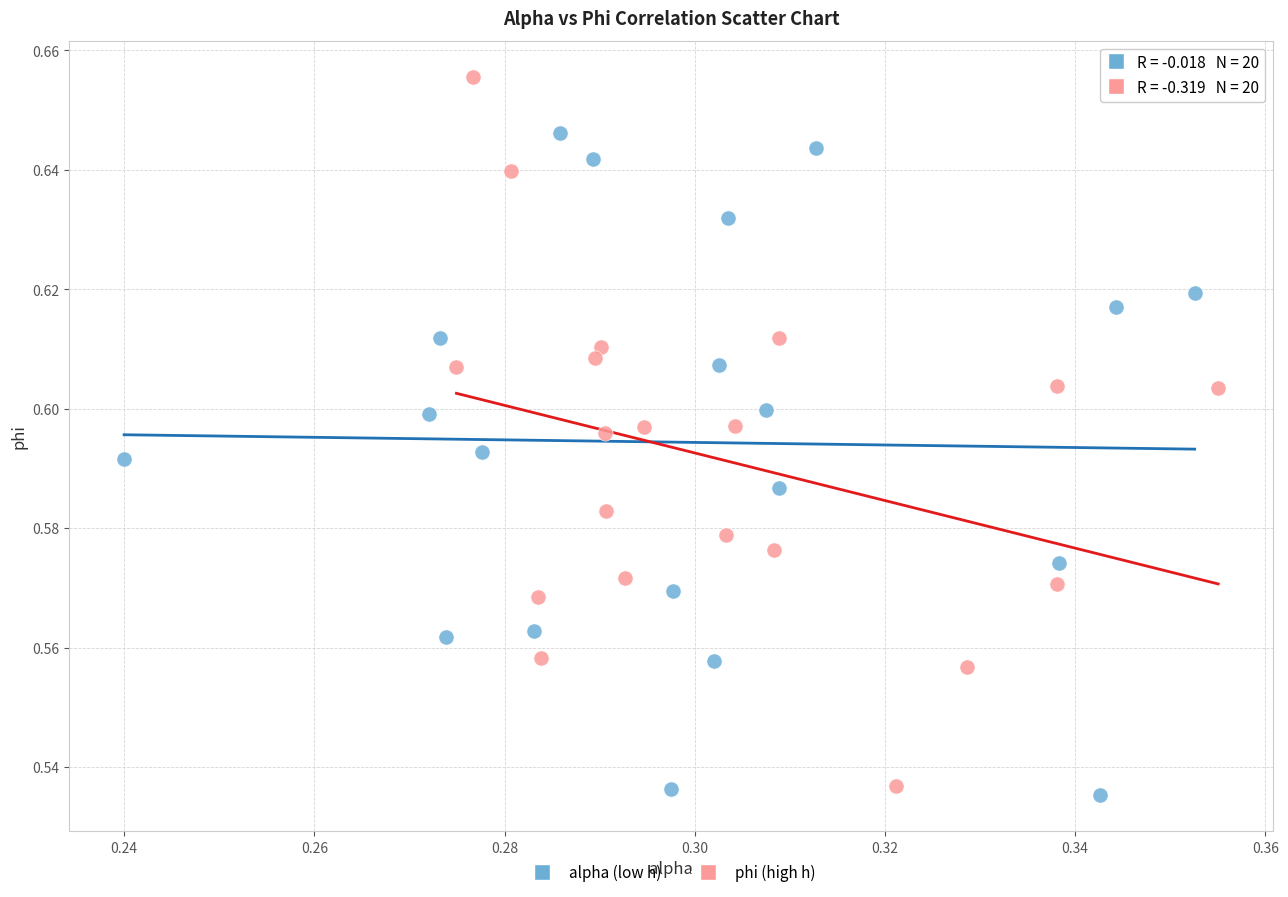

Which series has the largest Y range (max minus min)?

phi (high h)